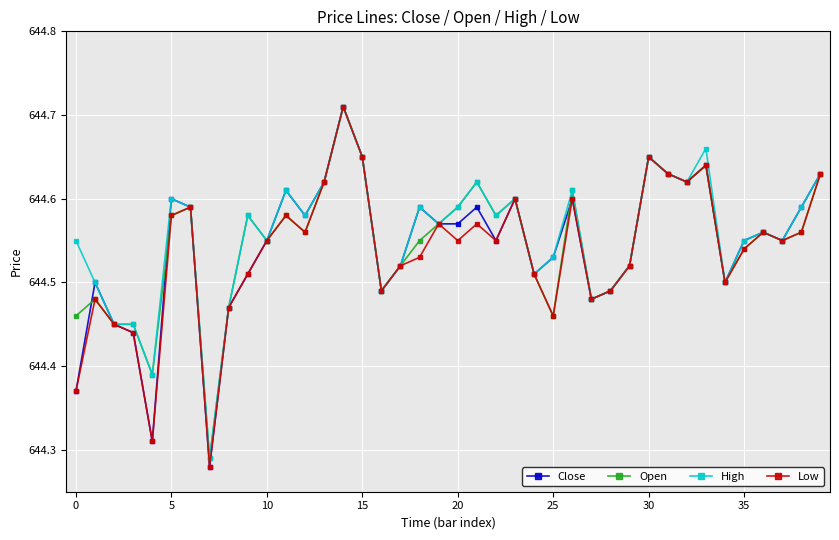

True or false: Open has more than 2 interior local peaks.

True